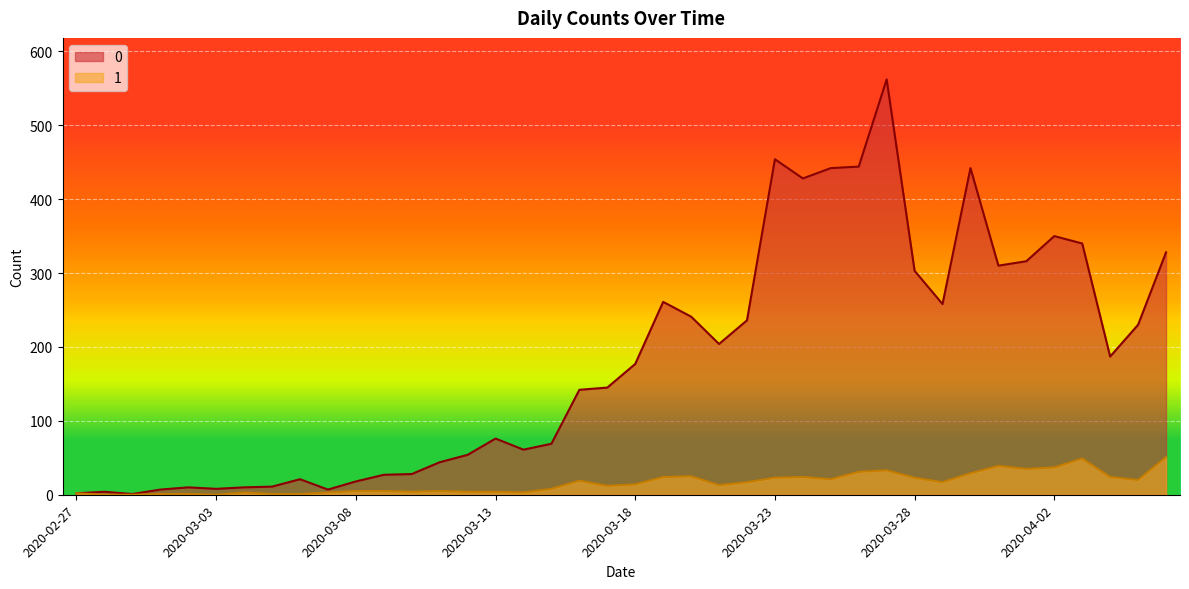

Does the chart display data point markers on the line(s)?

No